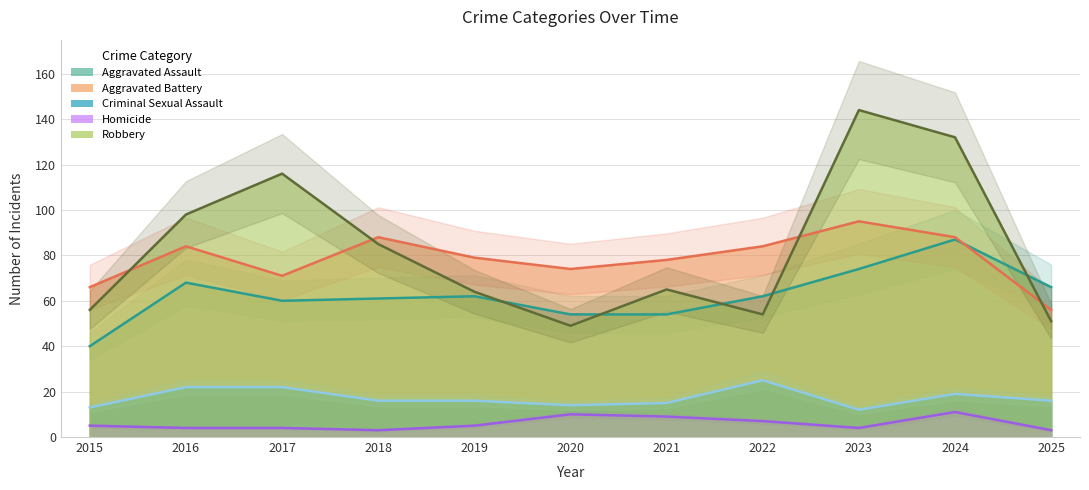

What is the sum of all Aggravated Battery values?

863